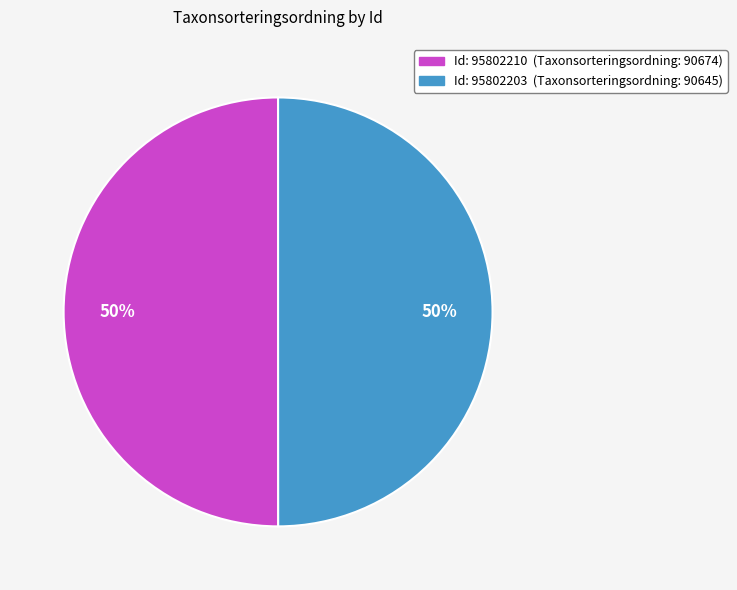

To the nearest percent, what is the average slice percentage?

50%